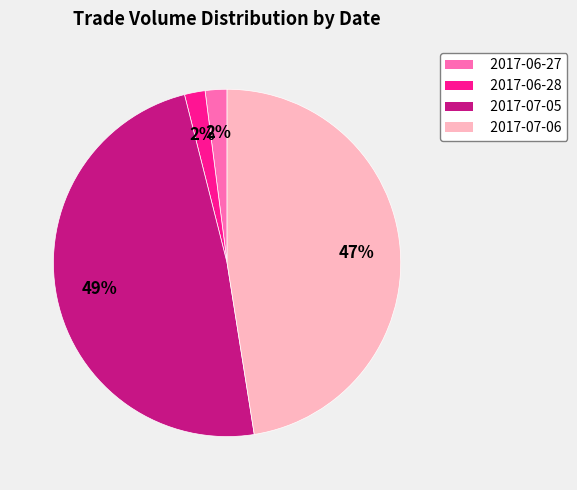

Which slice is the largest?

2017-07-05